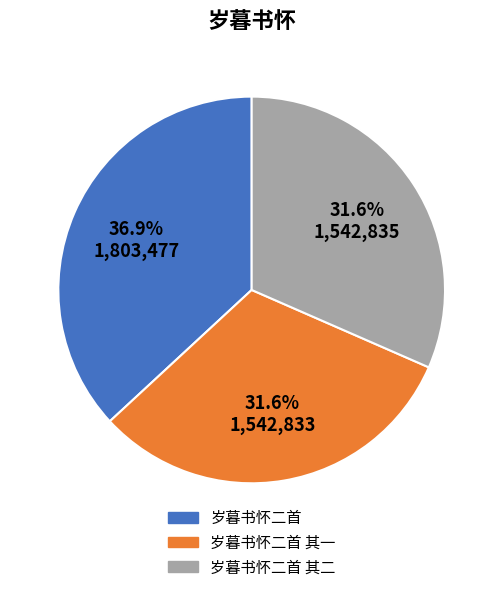

Does any single category account for the majority?

No